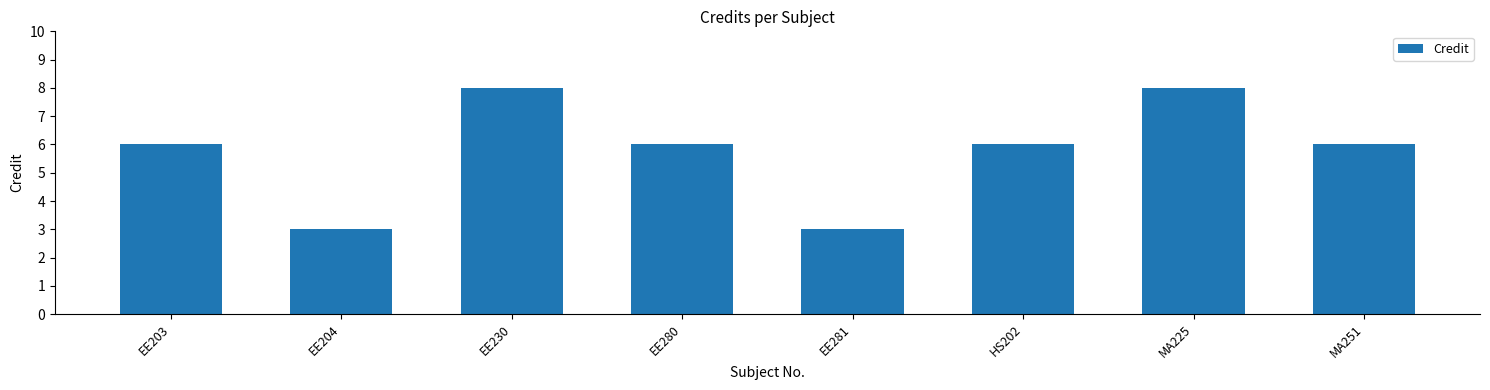

What is the average value?

6